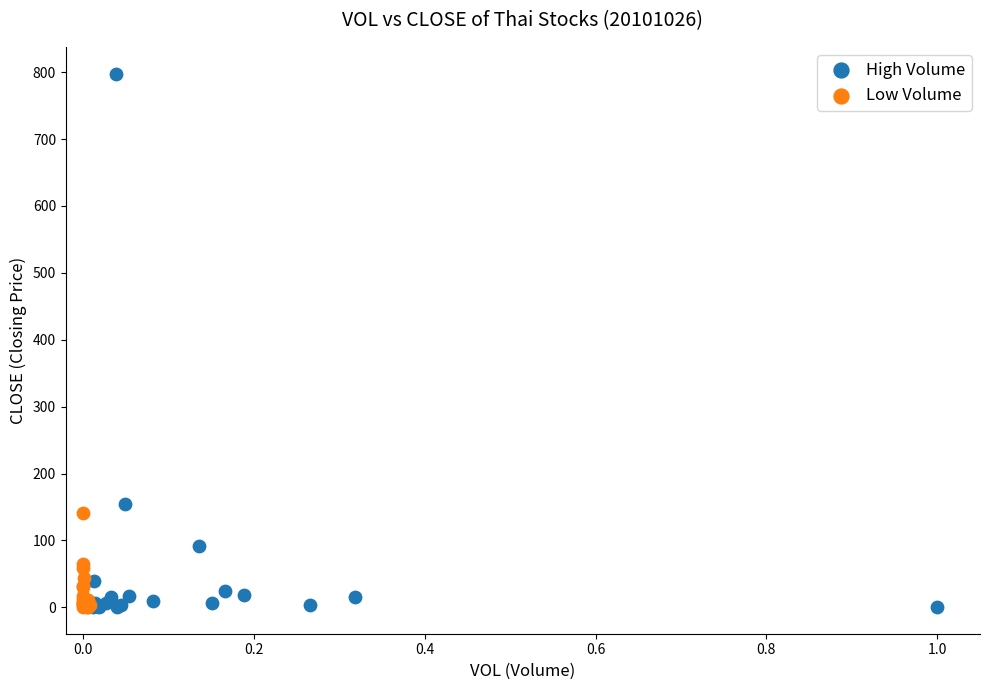

Which series has the largest Y range (max minus min)?

High Volume